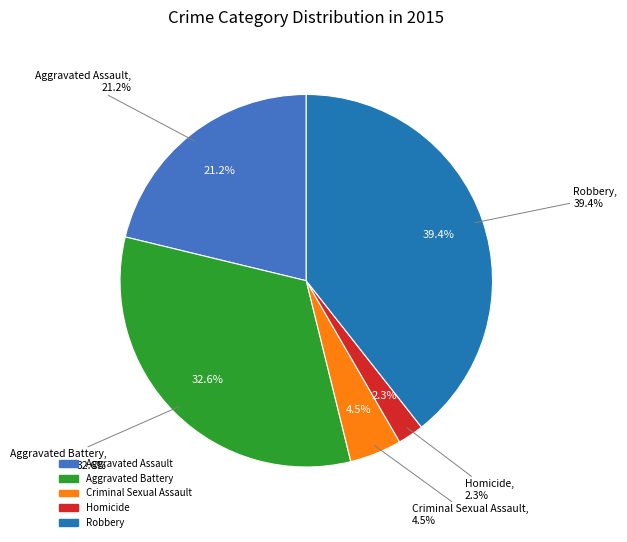

What is the change in value from Criminal Sexual Assault to Homicide?

-17